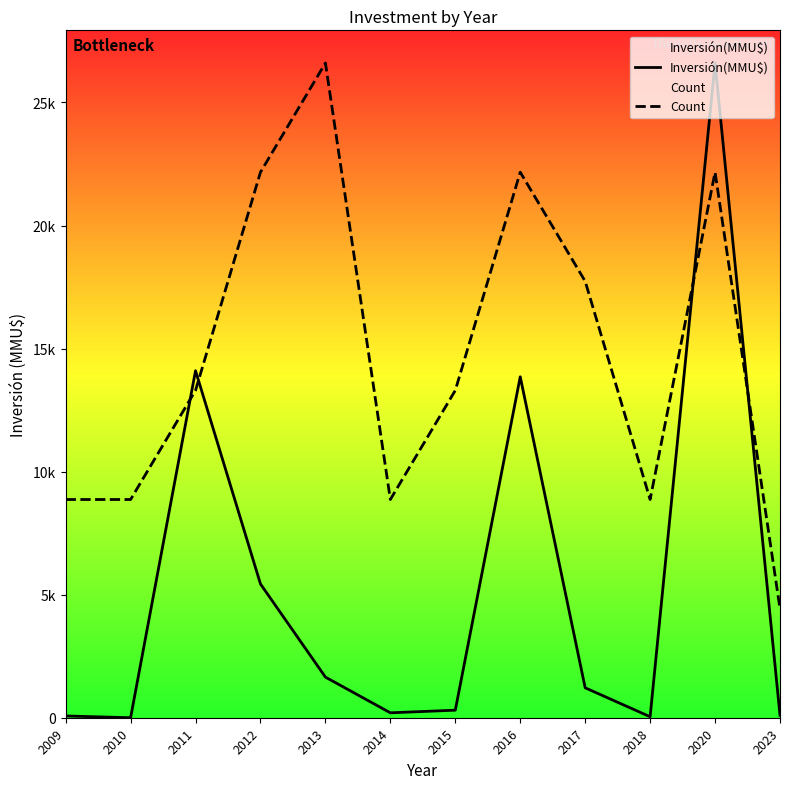

Does the chart display data point markers on the line(s)?

No